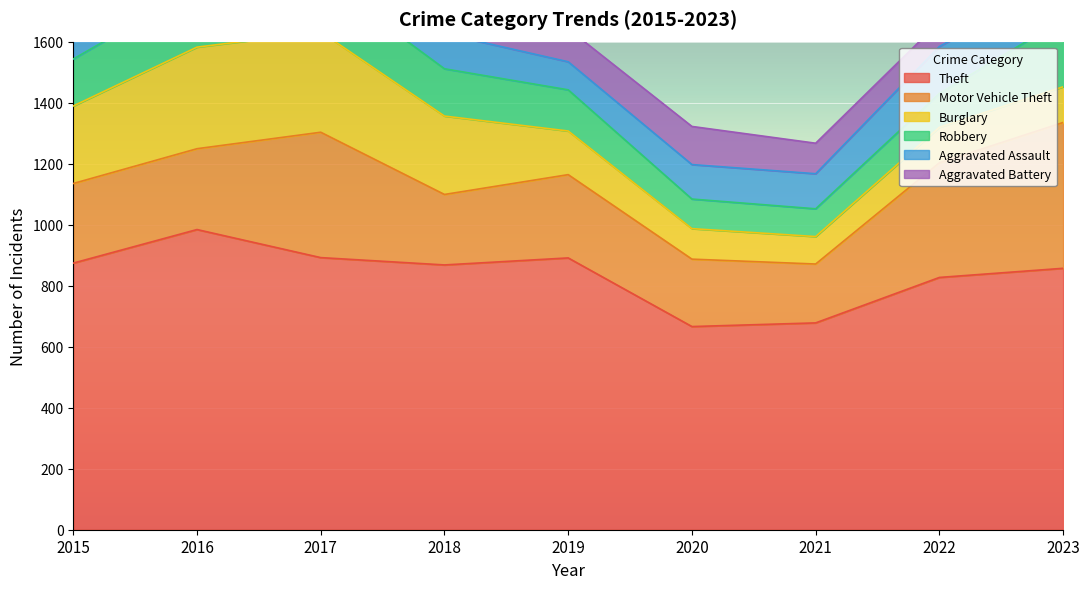

What is the value of the Aggravated Battery point at the 4th from the left?

67